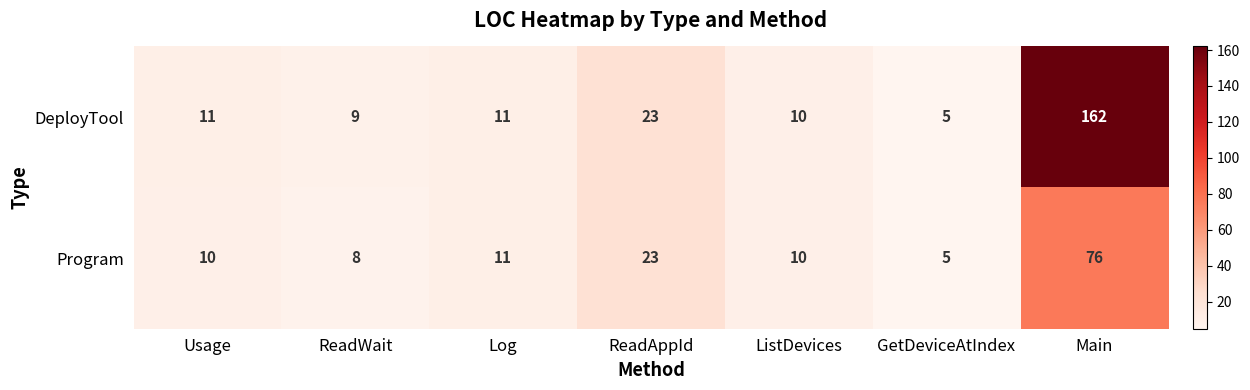

At which category is the sum across all series the highest?

Main